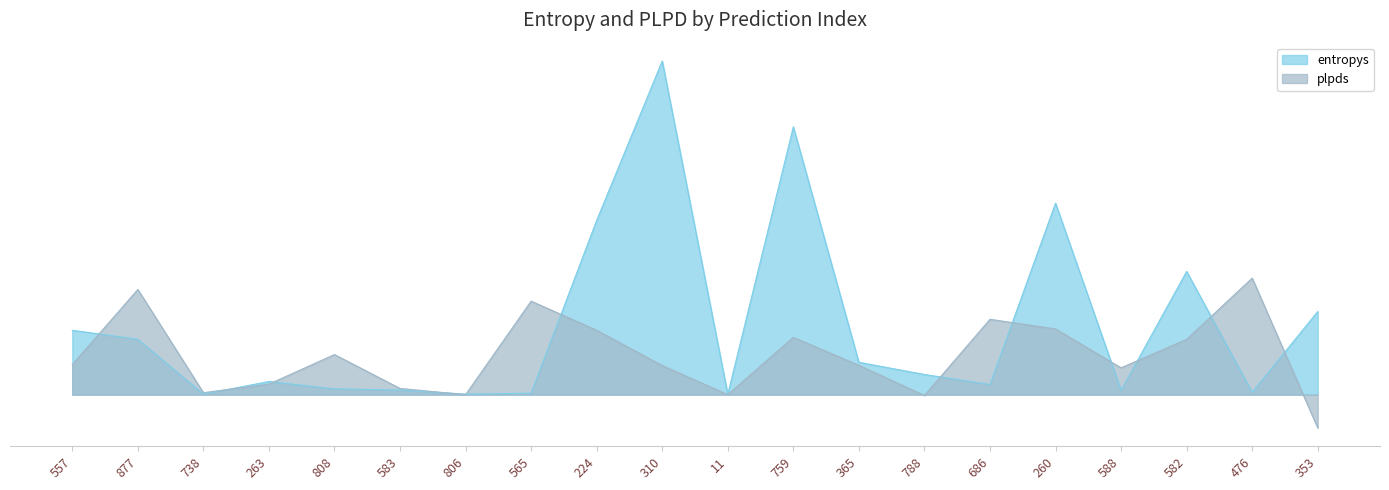

What is the label of the 3rd point from the left?

738